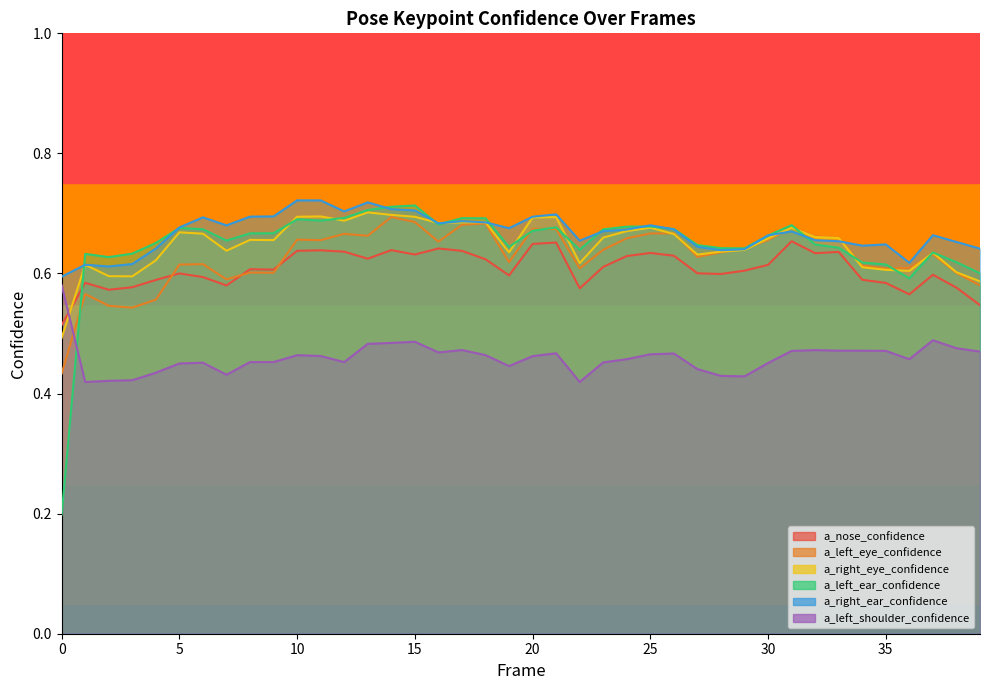

Is the value of a_right_eye_confidence at 26 greater than the value of a_nose_confidence at 26?

Yes